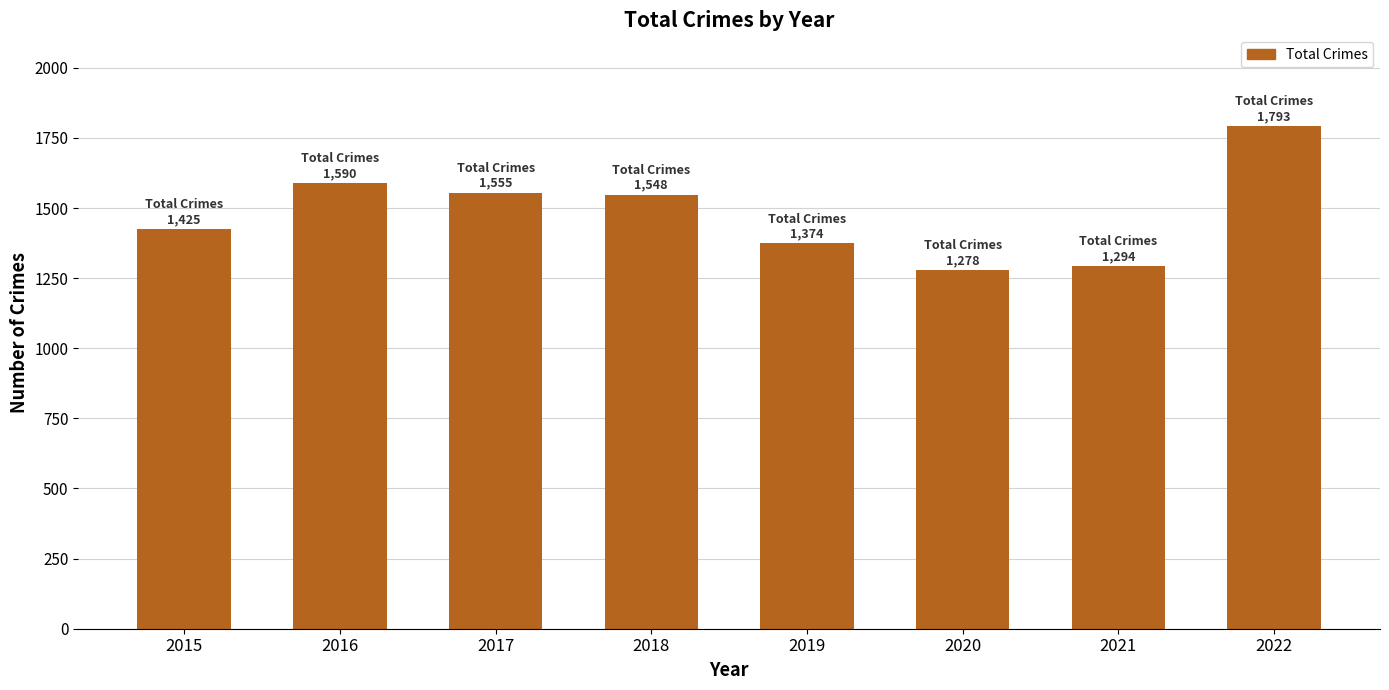

The chart shows a value of 1548 at 2018. True or false?

True